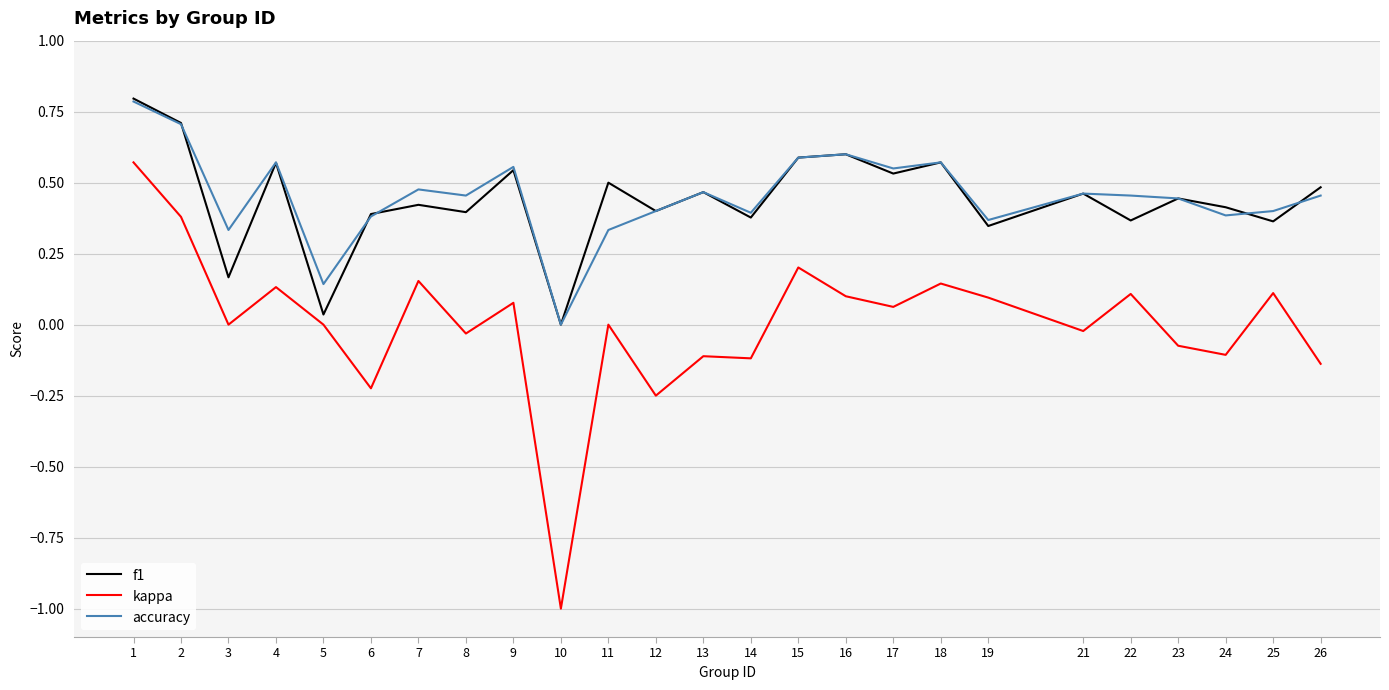

True or false: accuracy and kappa intersect in this chart.

False